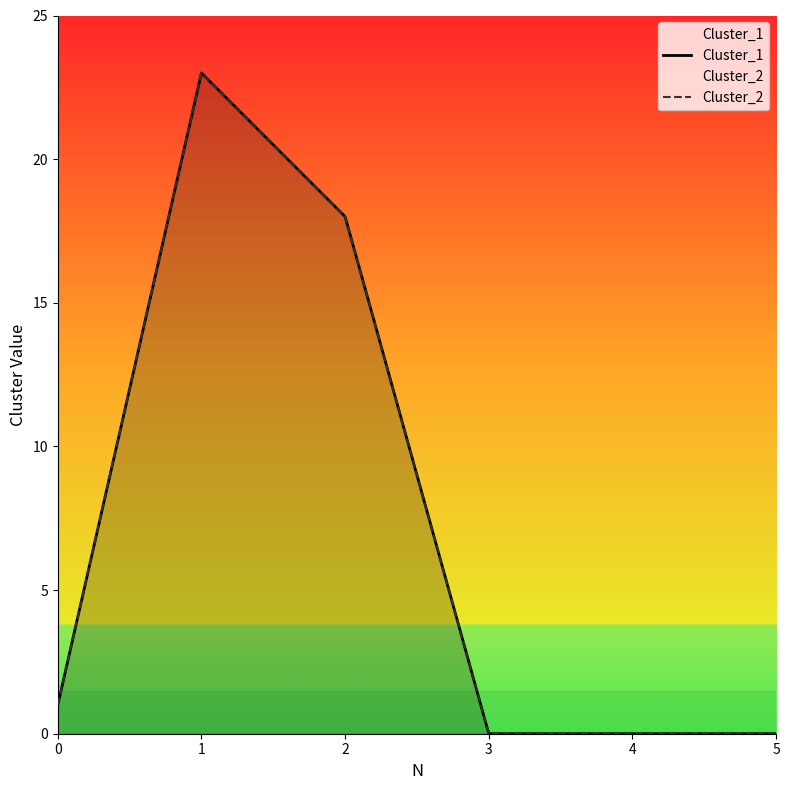

Count the number of categories in the chart.

6